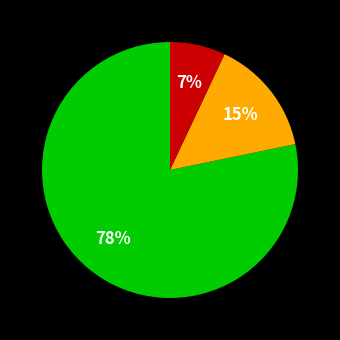

Does any single category account for the majority?

Yes